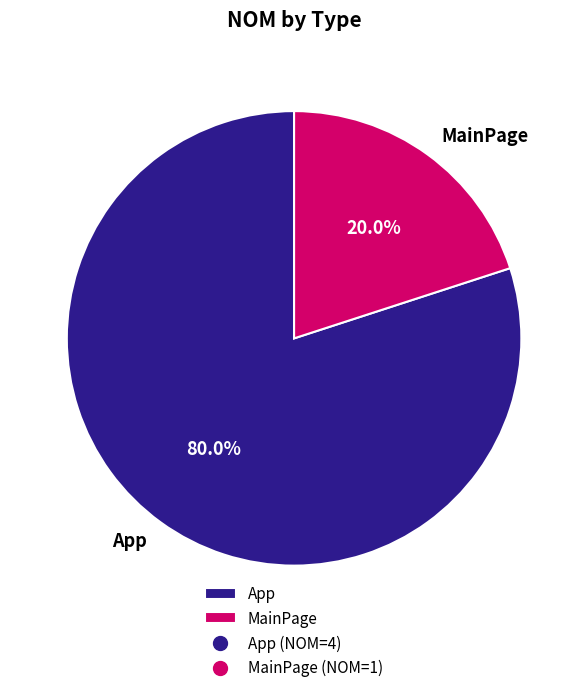

True or false: App accounts for 80% of the total.

True